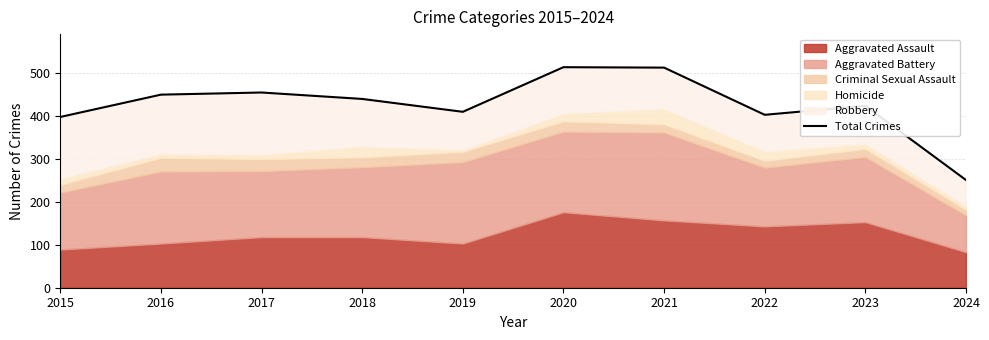

The chart shows a value of 440 at 2018. True or false?

True